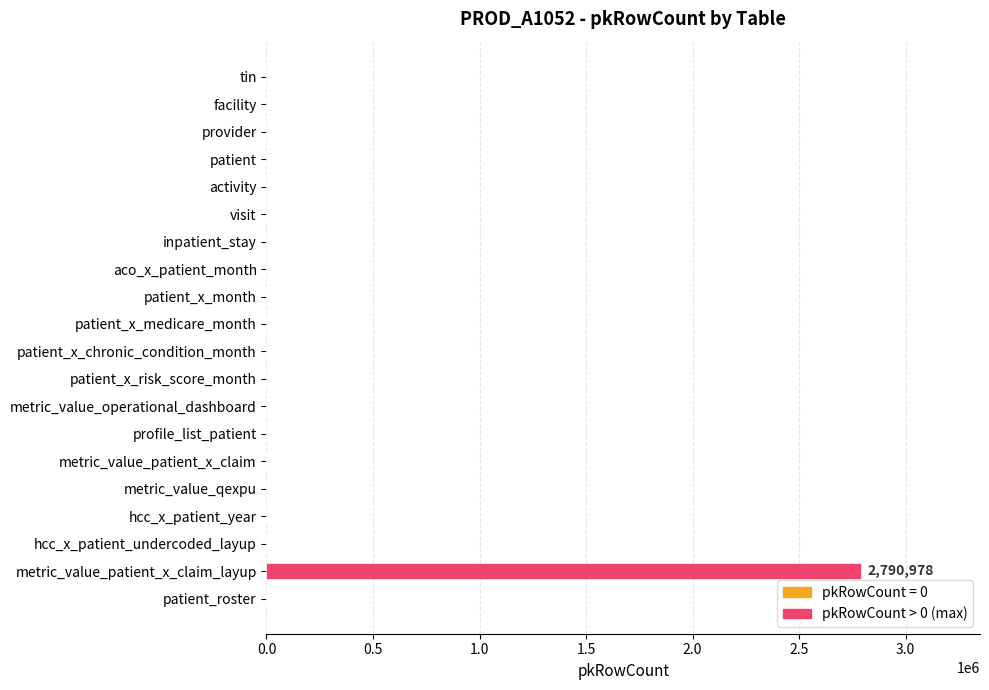

The chart shows a value of -1112724 at visit. True or false?

False